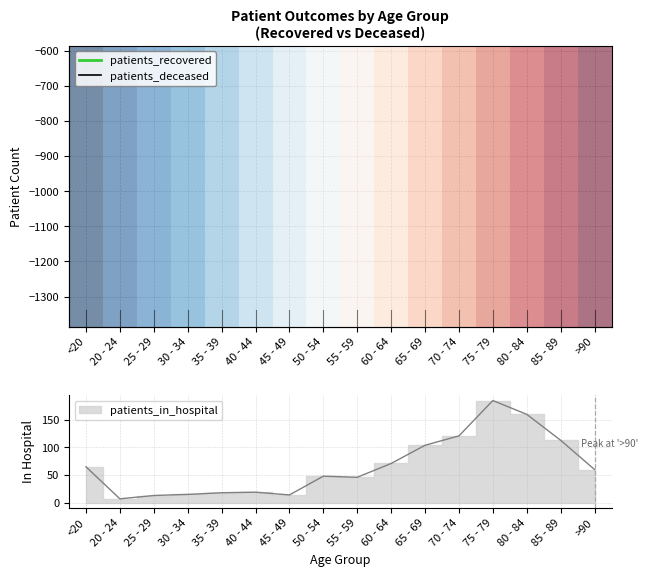

What is the label of the 1st point from the right?

>90